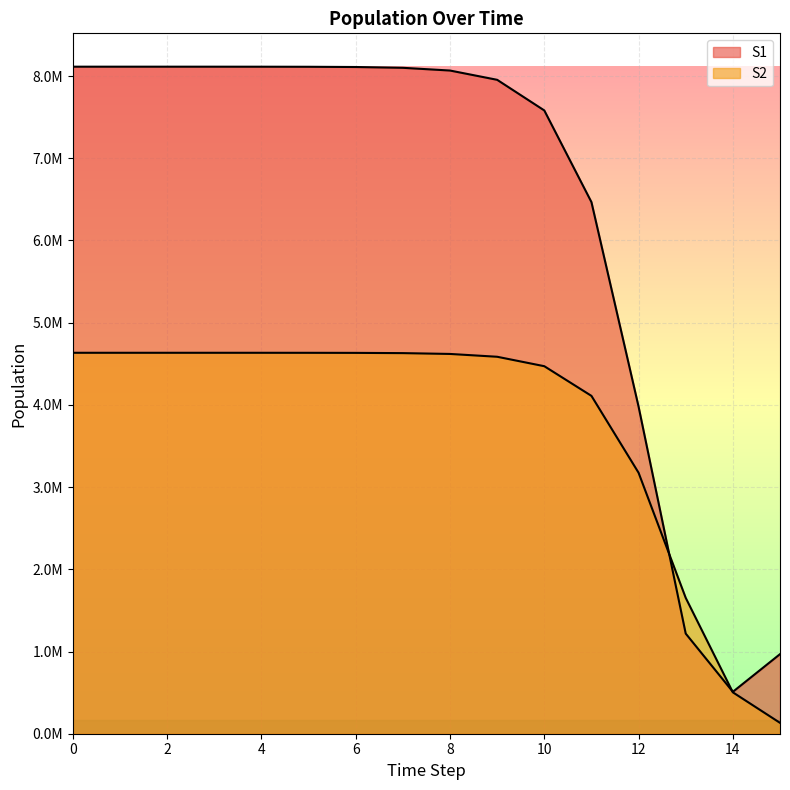

After their last crossing, which series has the higher values: S1 or S2?

S1